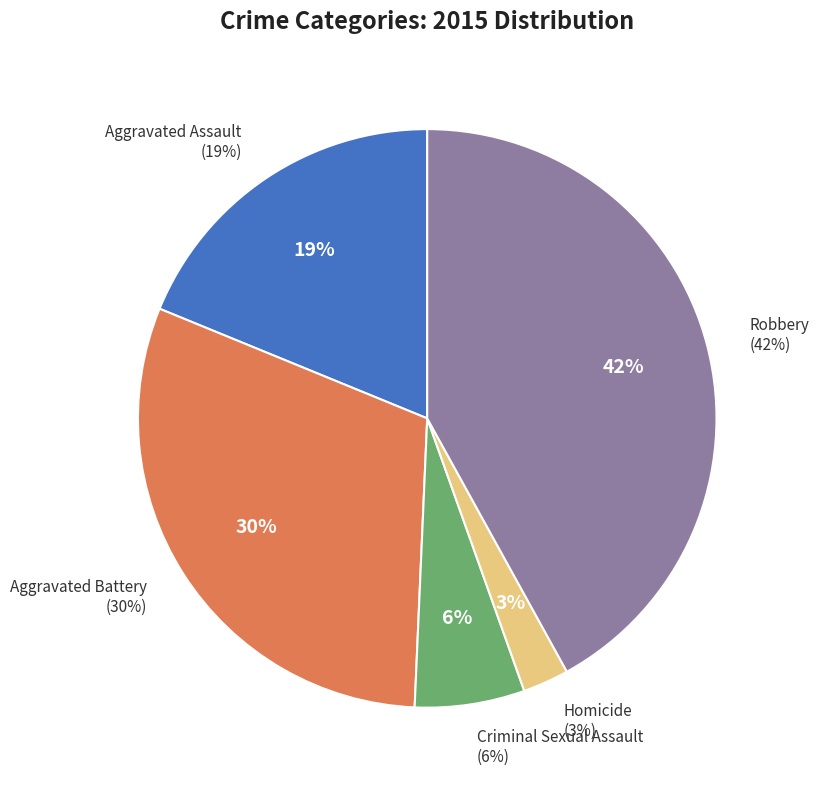

Combined, what portion of the pie is Aggravated Assault and Aggravated Battery?

49.3%